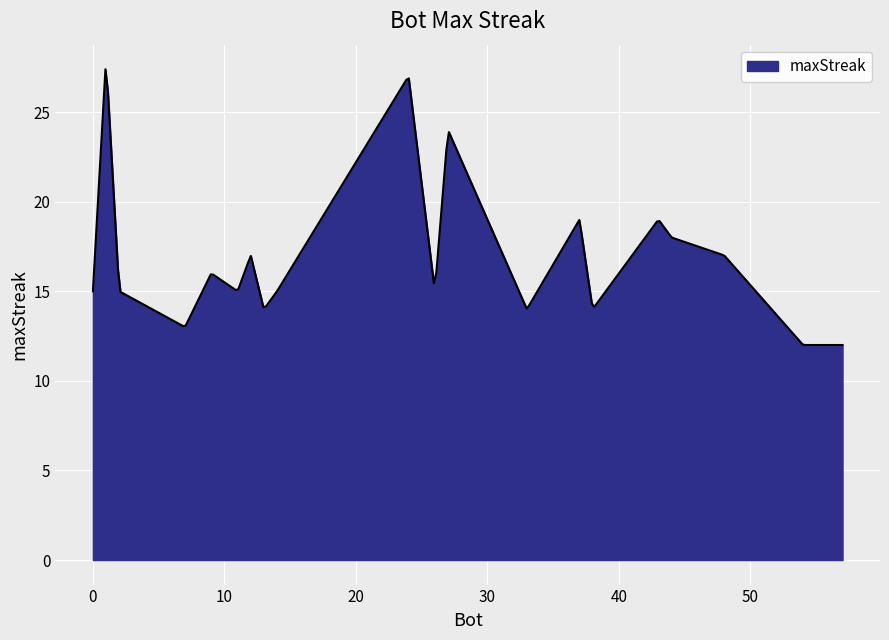

What is the smallest value displayed?

12.0